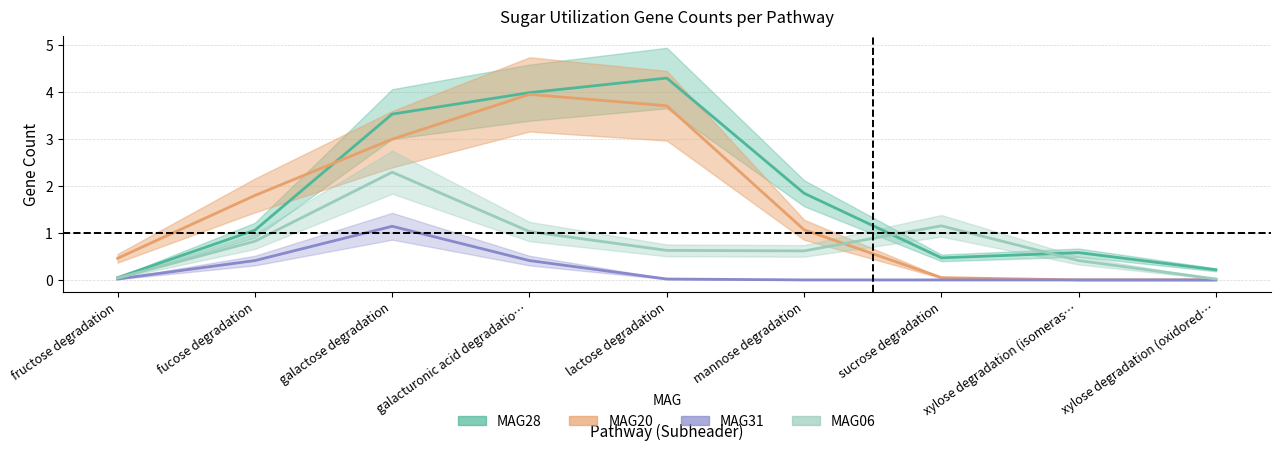

Which series has the widest spread of values?

MAG28